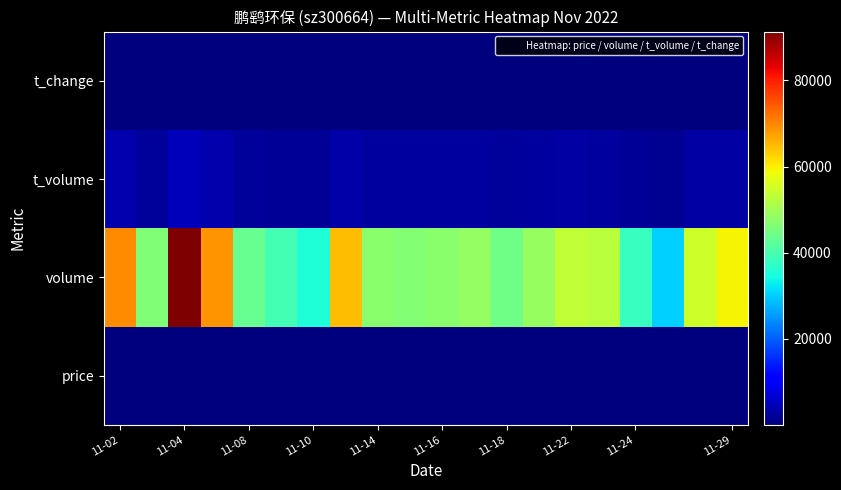

Which category has the lowest value across all series?

17